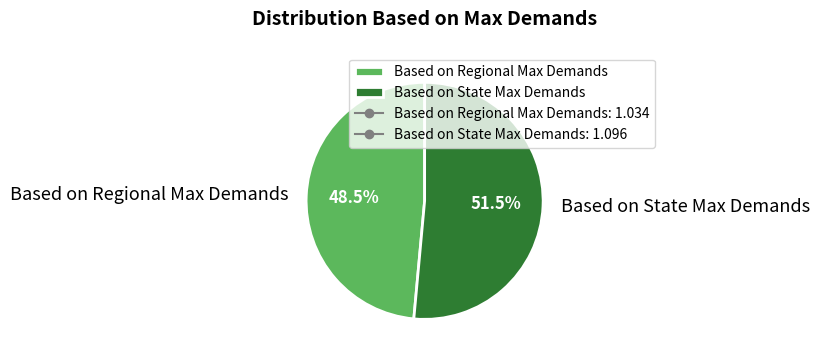

What is the smallest slice in the pie chart?

Based on Regional Max Demands